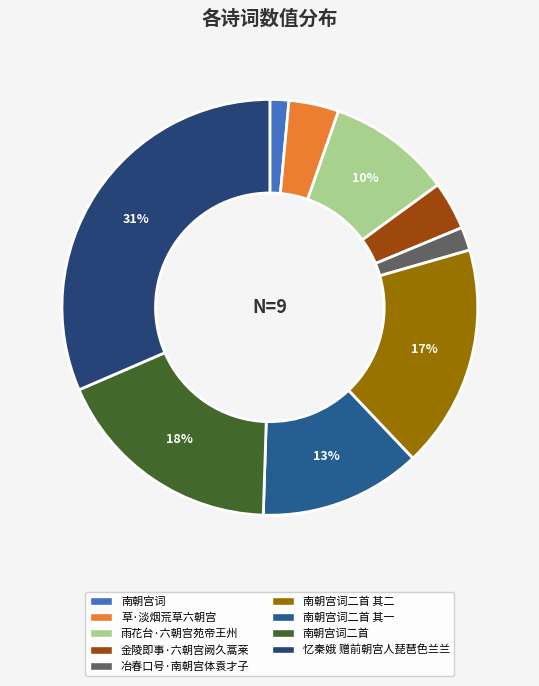

Which slice is the smallest?

南朝宫词